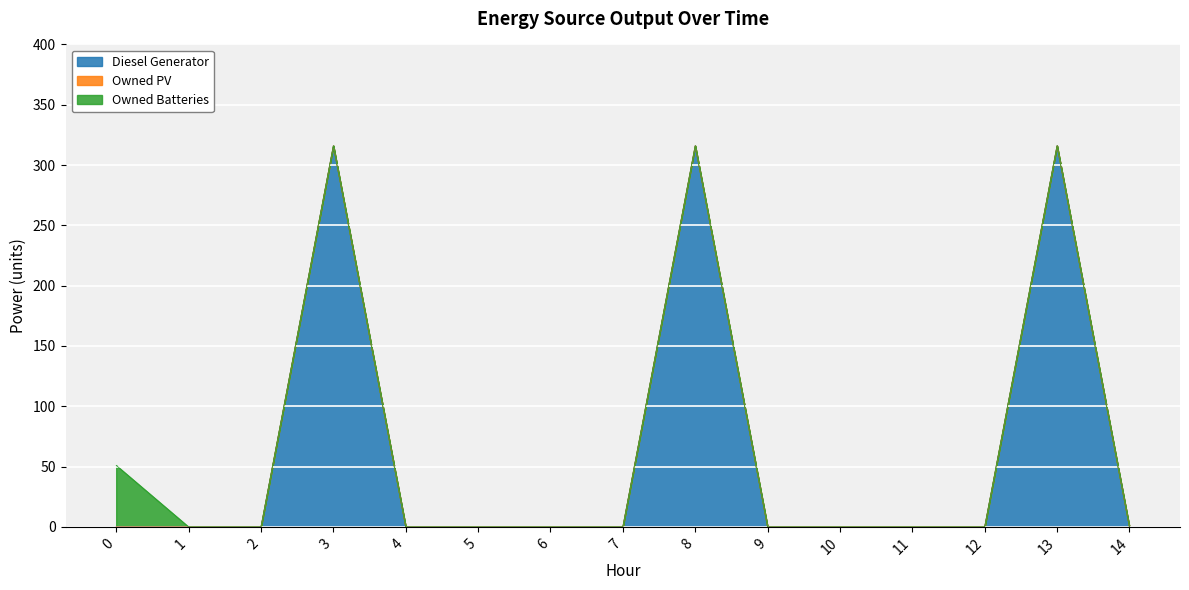

True or false: Owned PV has more than 2 interior local peaks.

False